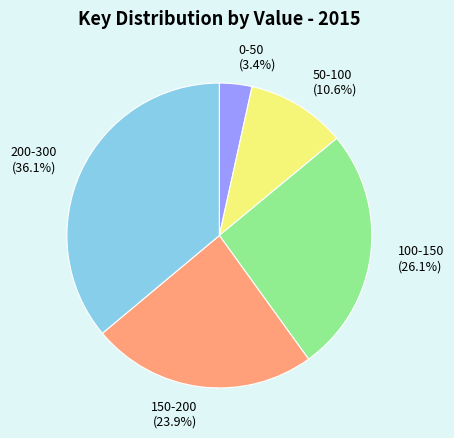

Combined, what portion of the pie is 200-300 (36.1%) and 150-200 (23.9%)?

59.9%